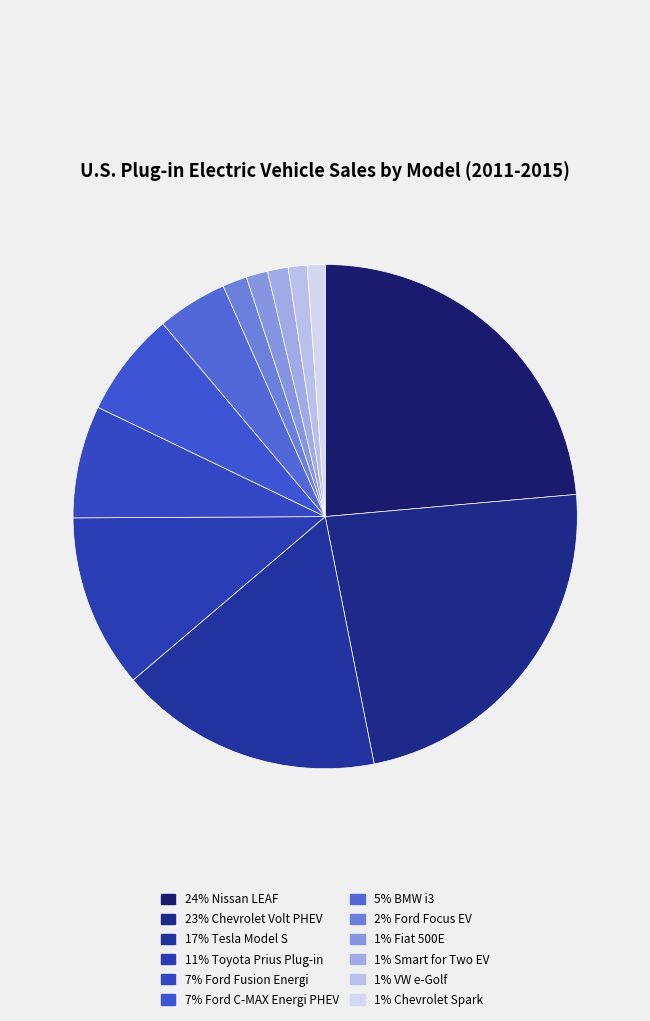

What is the smallest slice in the pie chart?

Chevrolet Spark